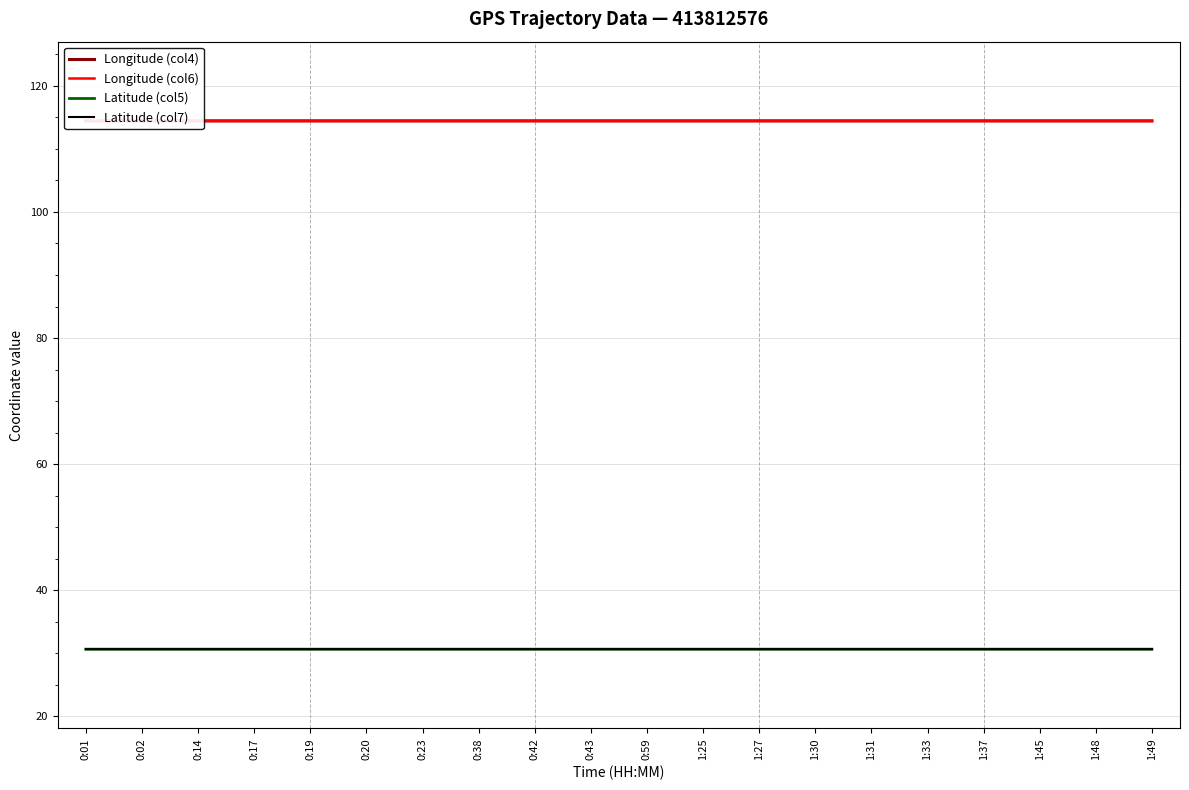

Count the number of data series in this chart.

4